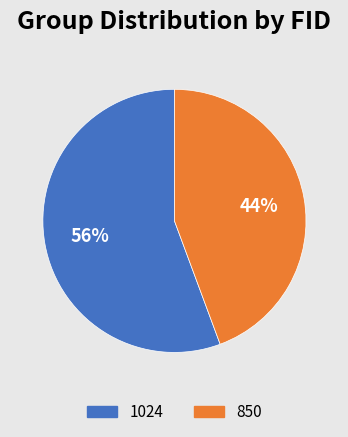

To the nearest percent, what is the combined percentage of 850 and 1024?

100%